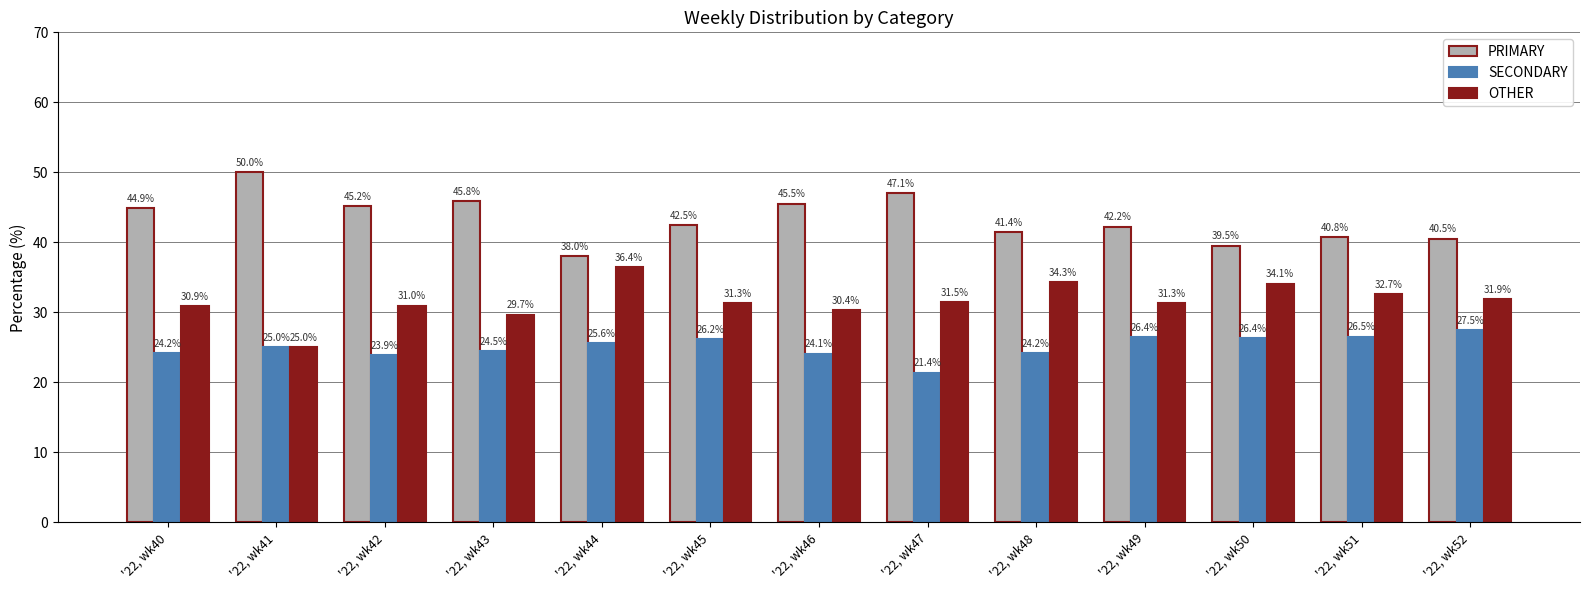

Are the bars horizontal?

No